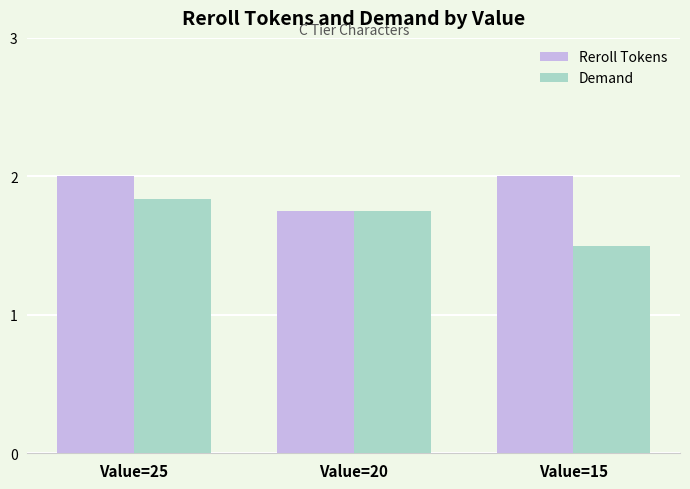

True or false: Demand has a value of 1.5 at Value=15.

True